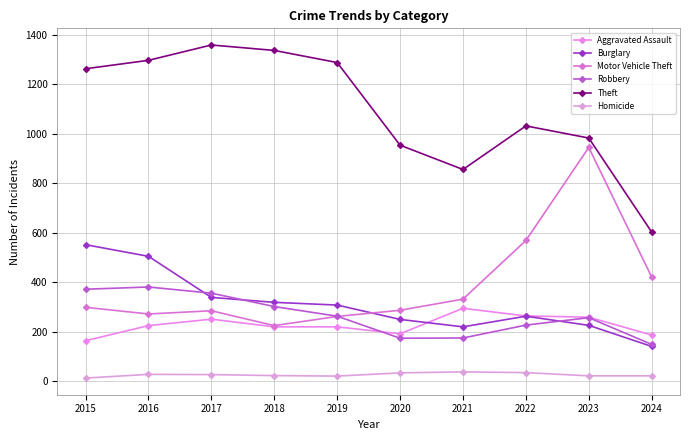

Reading left to right, what are all the values shown in this chart?

Aggravated Assault: 2015=164	2016=225	2017=251	2018=220	2019=220	2020=192	2021=295	2022=264	2023=259	2024=187
Burglary: 2015=552	2016=505	2017=339	2018=319	2019=308	2020=250	2021=220	2022=263	2023=226	2024=141
Motor Vehicle Theft: 2015=299	2016=272	2017=285	2018=225	2019=262	2020=287	2021=332	2022=569	2023=945	2024=421
Robbery: 2015=372	2016=381	2017=356	2018=302	2019=263	2020=174	2021=175	2022=227	2023=257	2024=149
Theft: 2015=1263	2016=1297	2017=1359	2018=1337	2019=1288	2020=954	2021=856	2022=1032	2023=983	2024=603
Homicide: 2015=13	2016=28	2017=27	2018=23	2019=21	2020=34	2021=38	2022=35	2023=22	2024=22